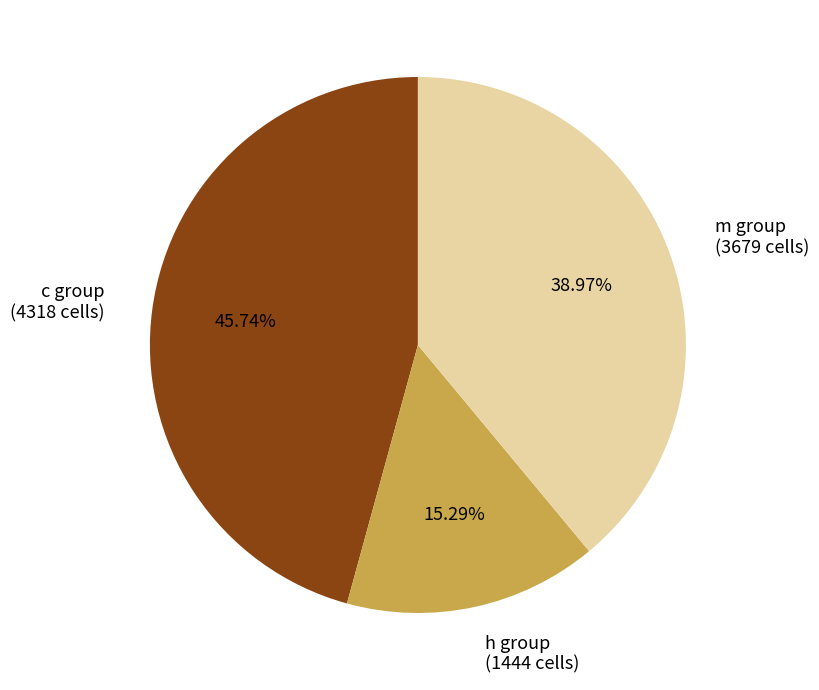

Is there any slice that represents more than half of the pie?

No